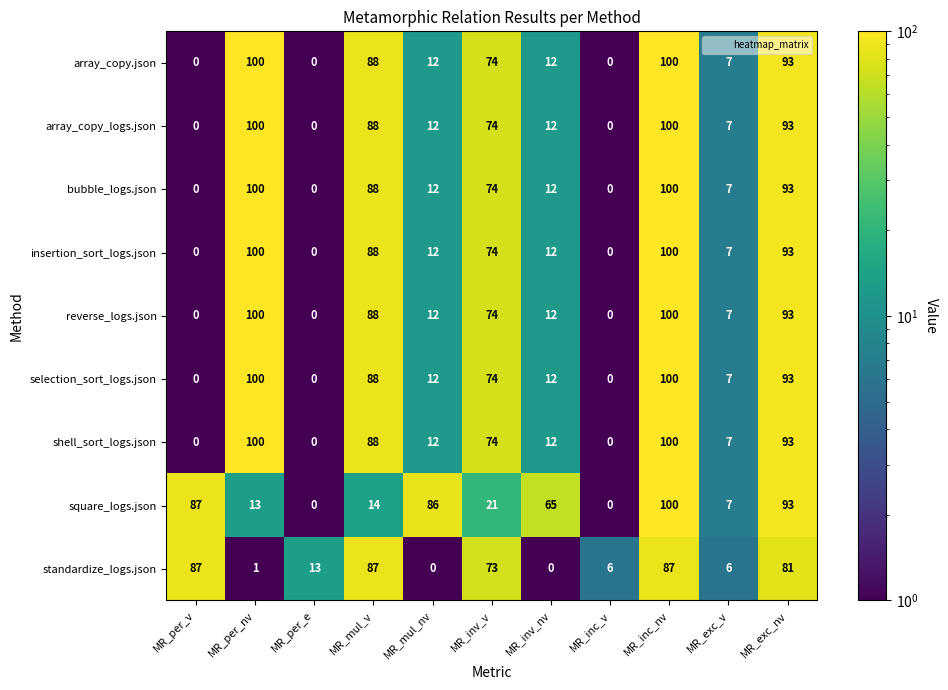

What is the sum of the bubble_logs.json values at MR_exc_nv and MR_inc_v?

93